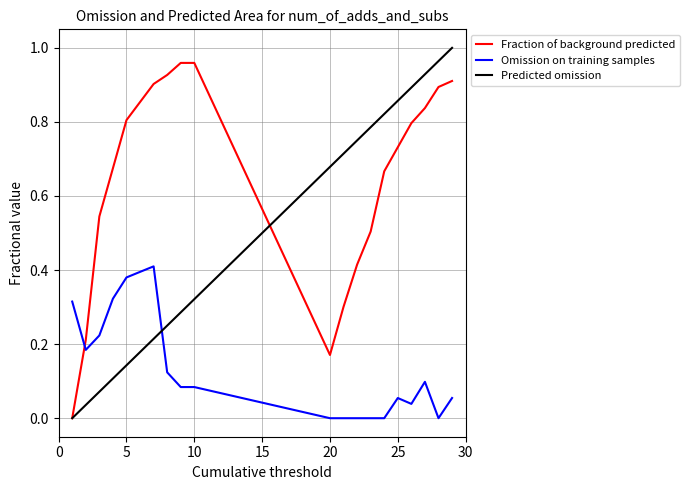

Rank the series by their average value, from lowest to highest.

Omission on training samples, Predicted omission, Fraction of background predicted